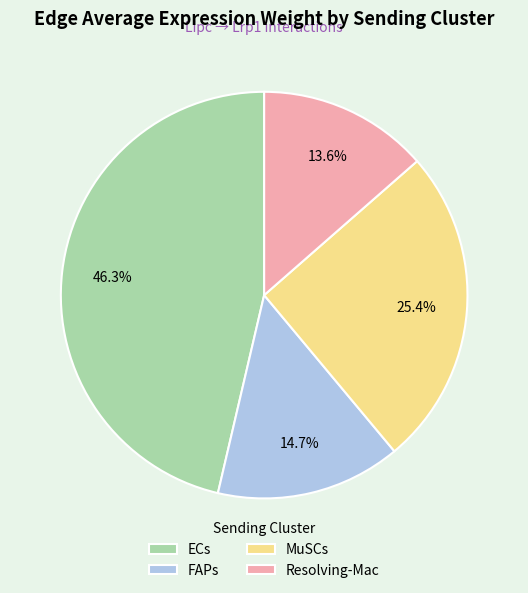

Is the sum of ECs and FAPs greater than half?

Yes